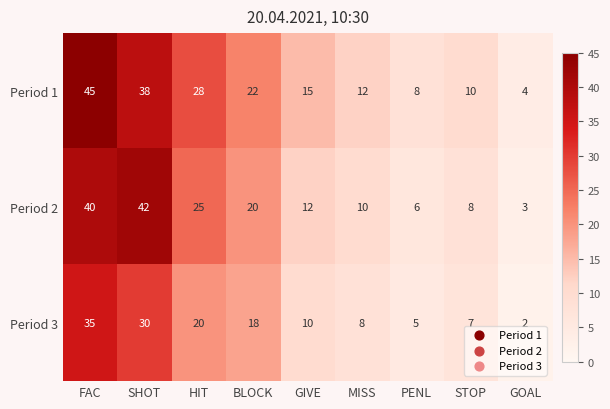

List the series in order of their overall mean, highest first.

Period 1, Period 2, Period 3